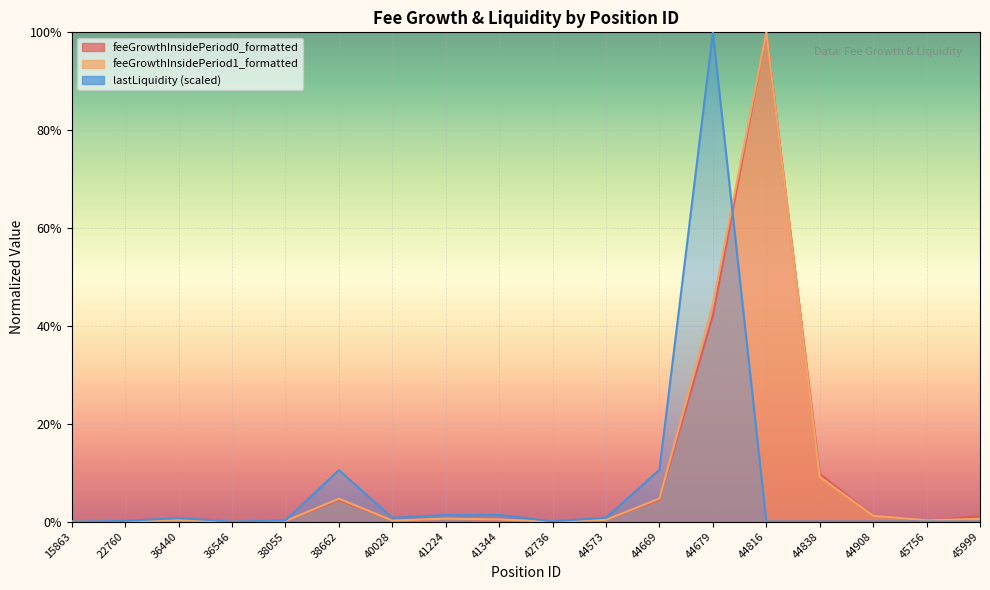

Rank the series at 36440 from lowest to highest value.

feeGrowthInsidePeriod0_formatted, feeGrowthInsidePeriod1_formatted, lastLiquidity_scaled